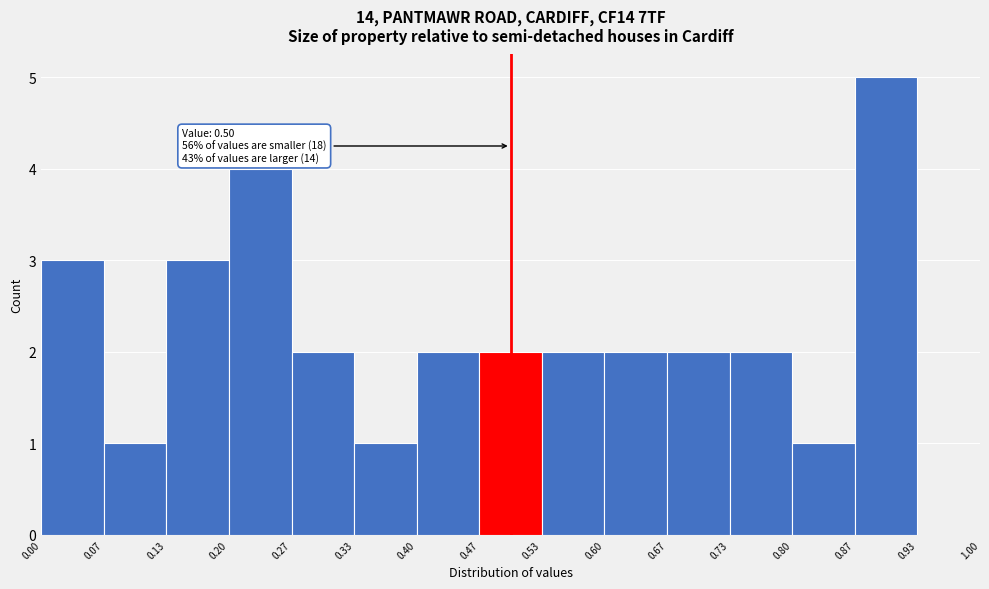

Over which range of the x-axis is the bar tallest?

0.87 to 0.93